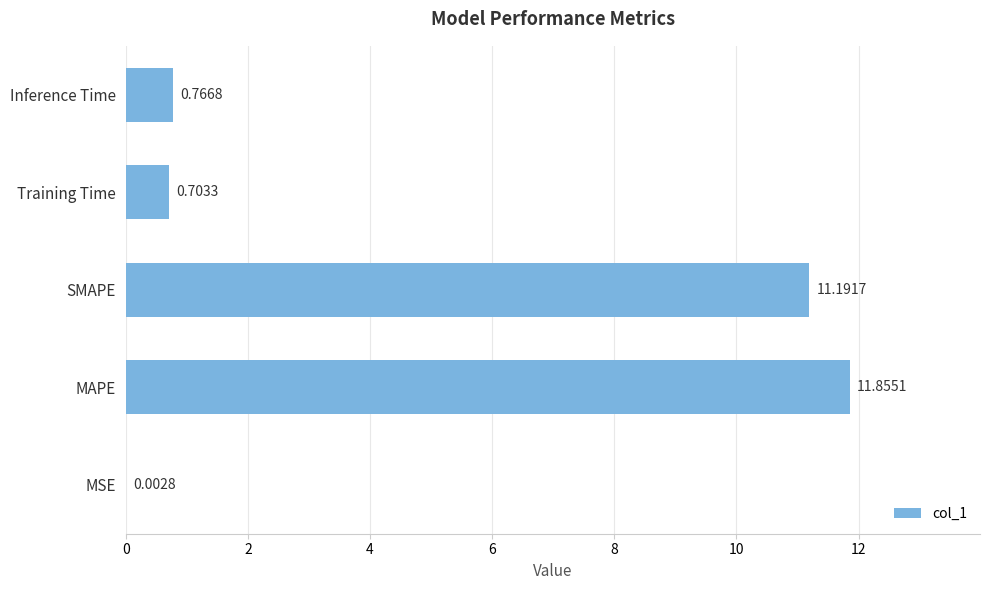

What is the sum of all values?

24.5